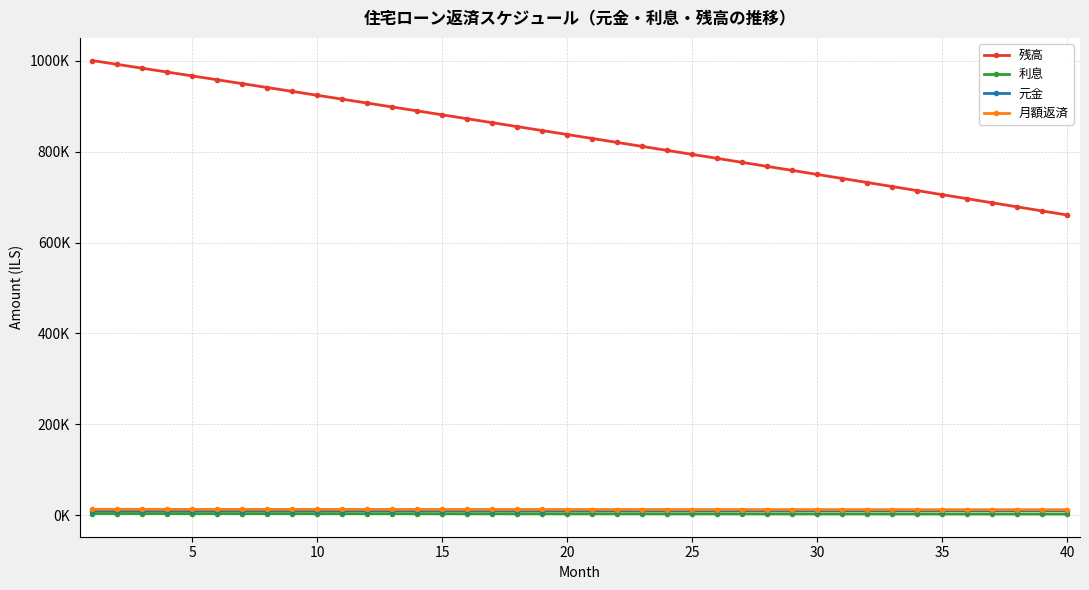

Is this an area chart (filled region under the line)?

No